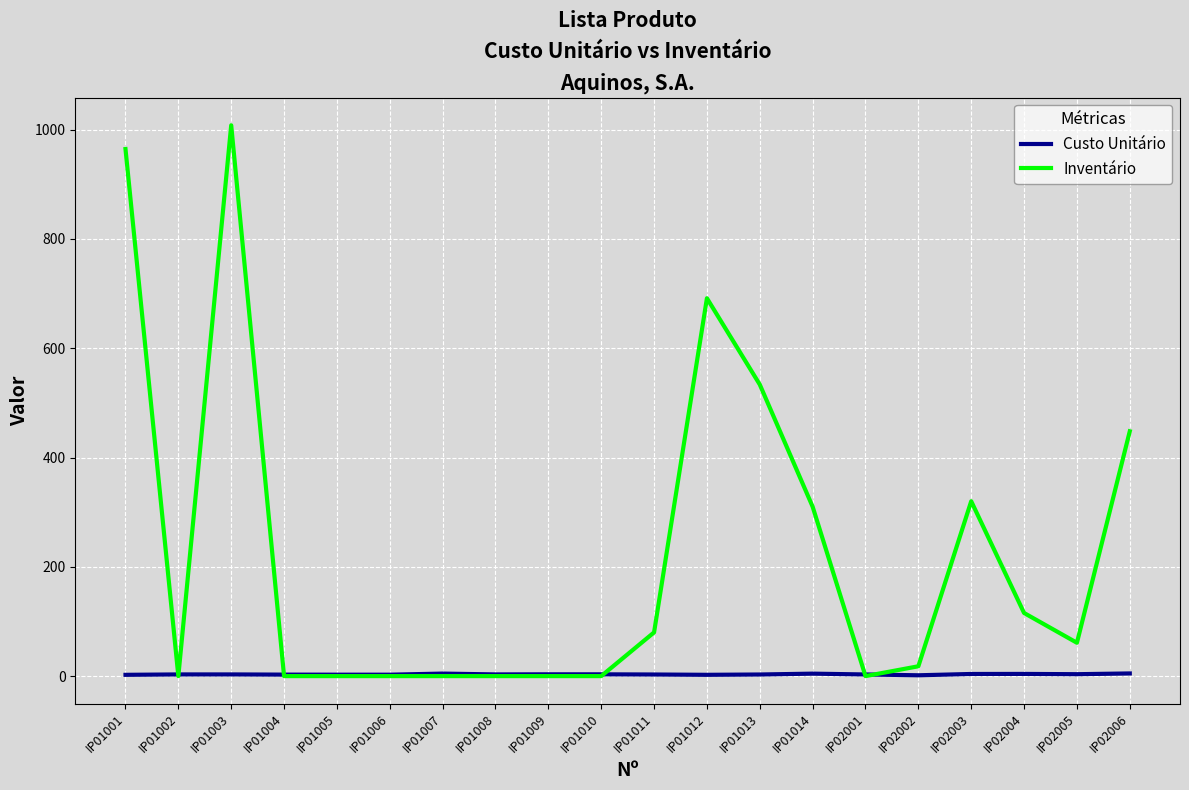

Rank the series by their average value, from highest to lowest.

Inventário, Custo Unitário